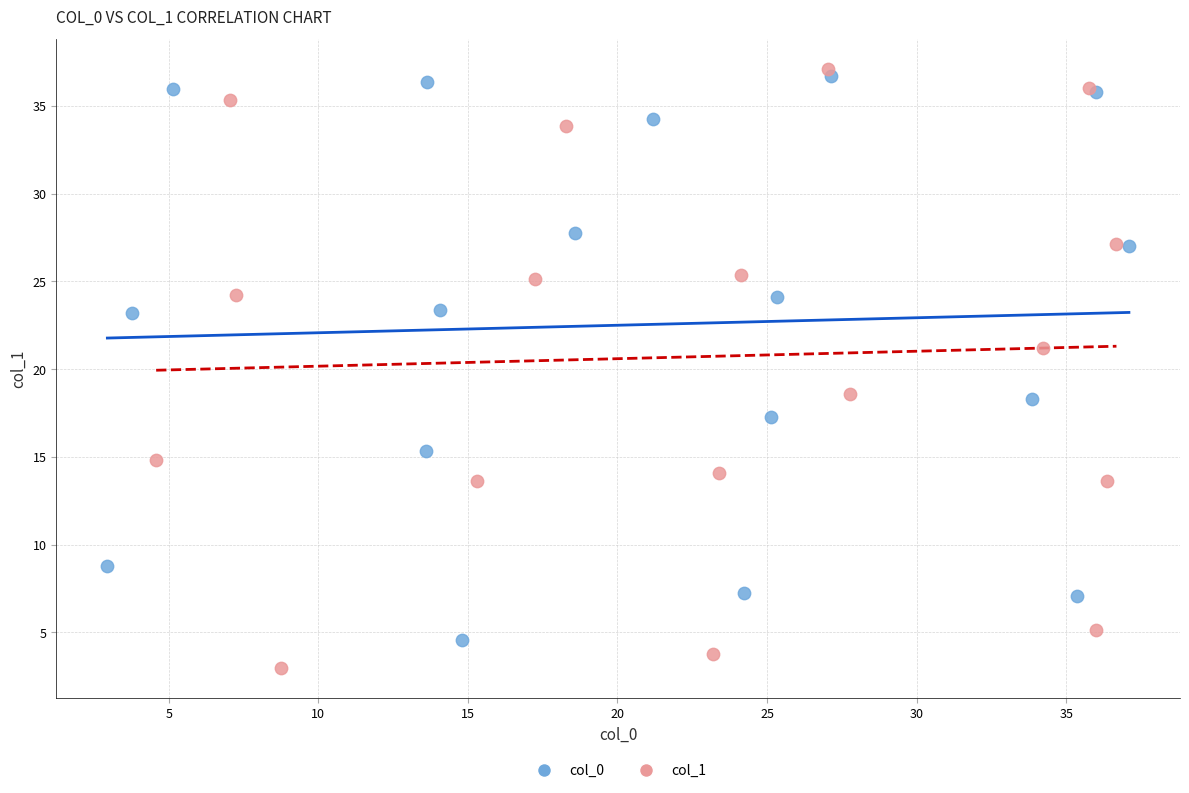

Which series contains the lowest Y value?

col_1